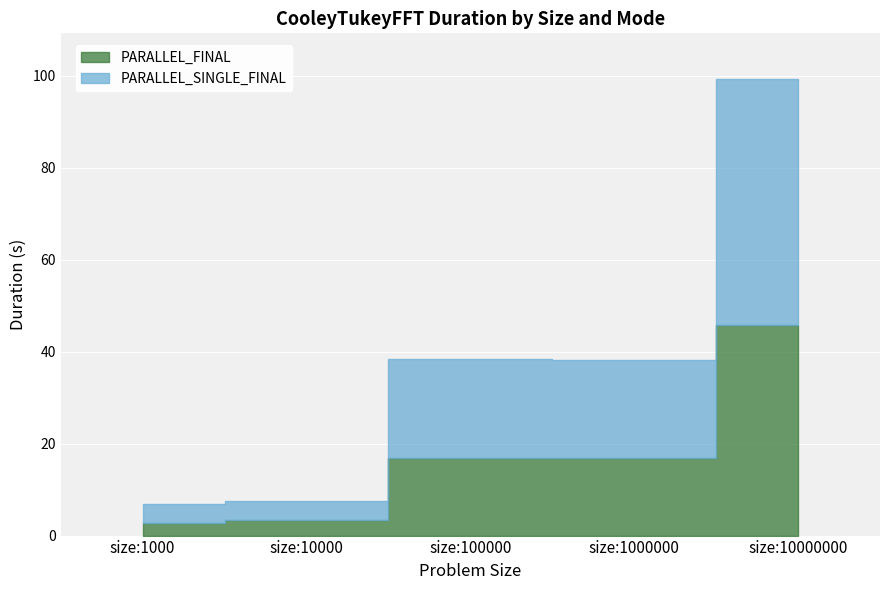

What are all the series names shown in the legend?

PARALLEL_FINAL, PARALLEL_SINGLE_FINAL